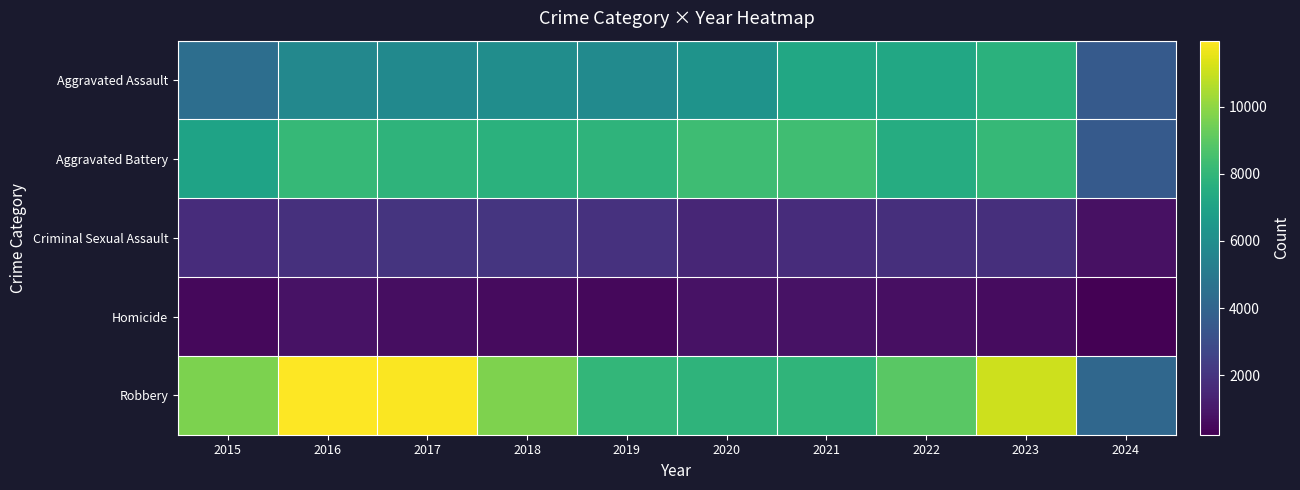

Which category has the highest value across all series?

2016